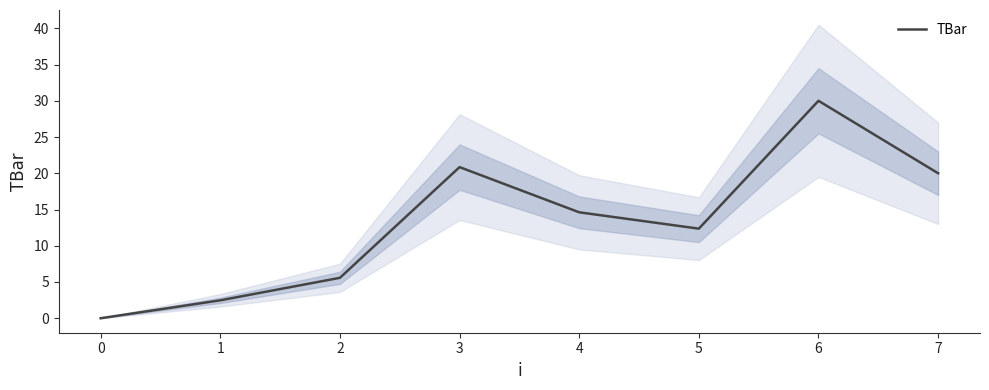

How many lines are shown in the chart?

1